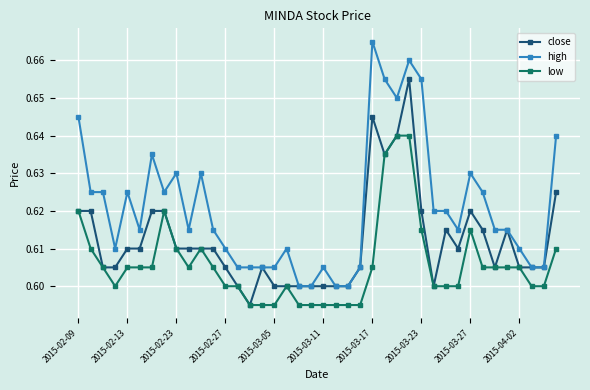

Which series has the widest spread of values?

high